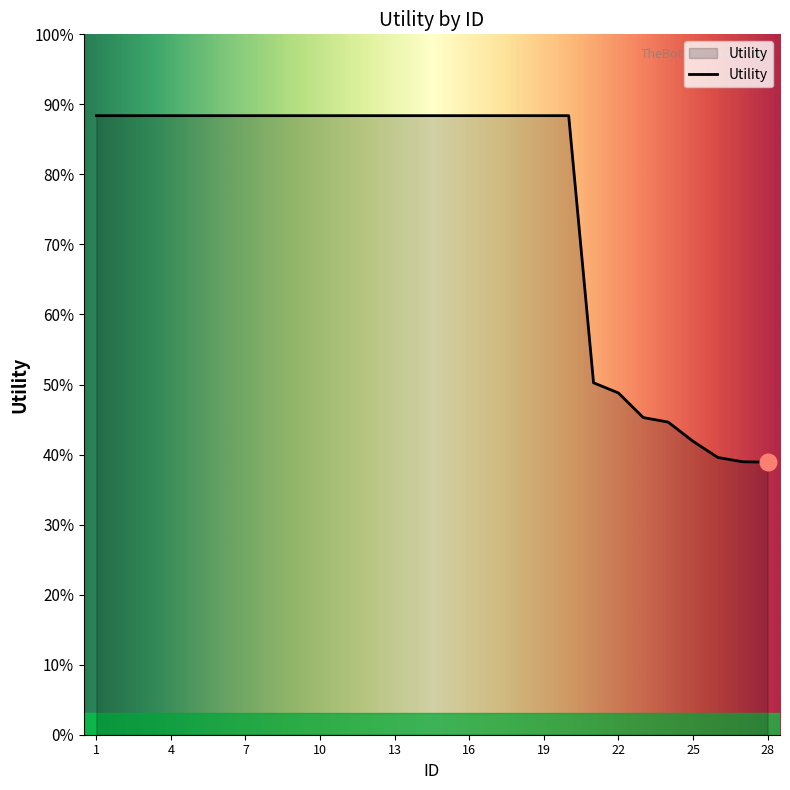

Does the chart display data point markers on the line(s)?

No